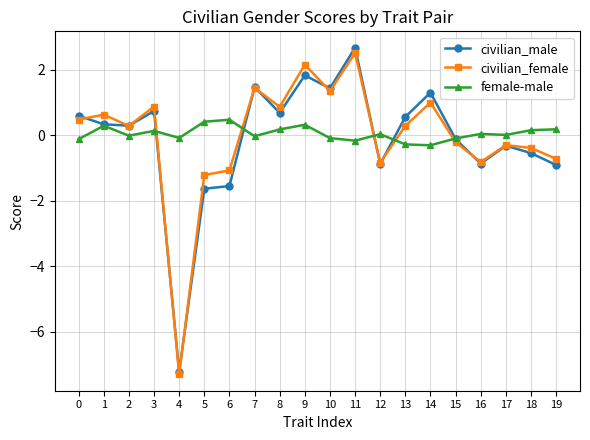

Between which two adjacent categories do civilian_female and female-male first intersect?

3 and 4